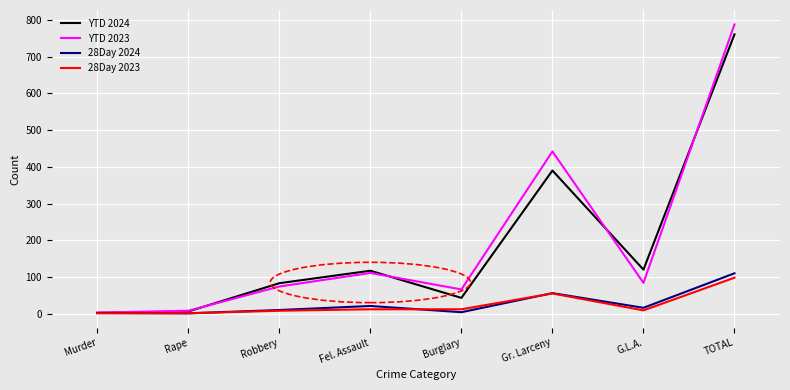

Where is YTD 2024 nearest to the value 381?

Gr. Larceny